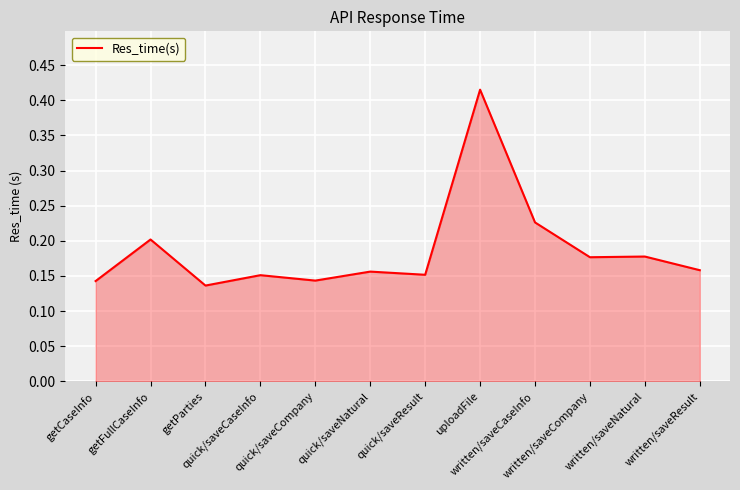

What is the difference between the maximum and minimum values?

0.3